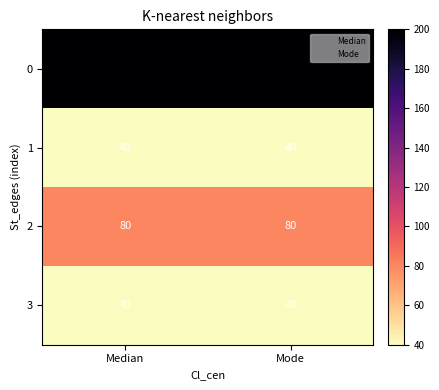

What is the spread (max minus min) of values at Mode?

160